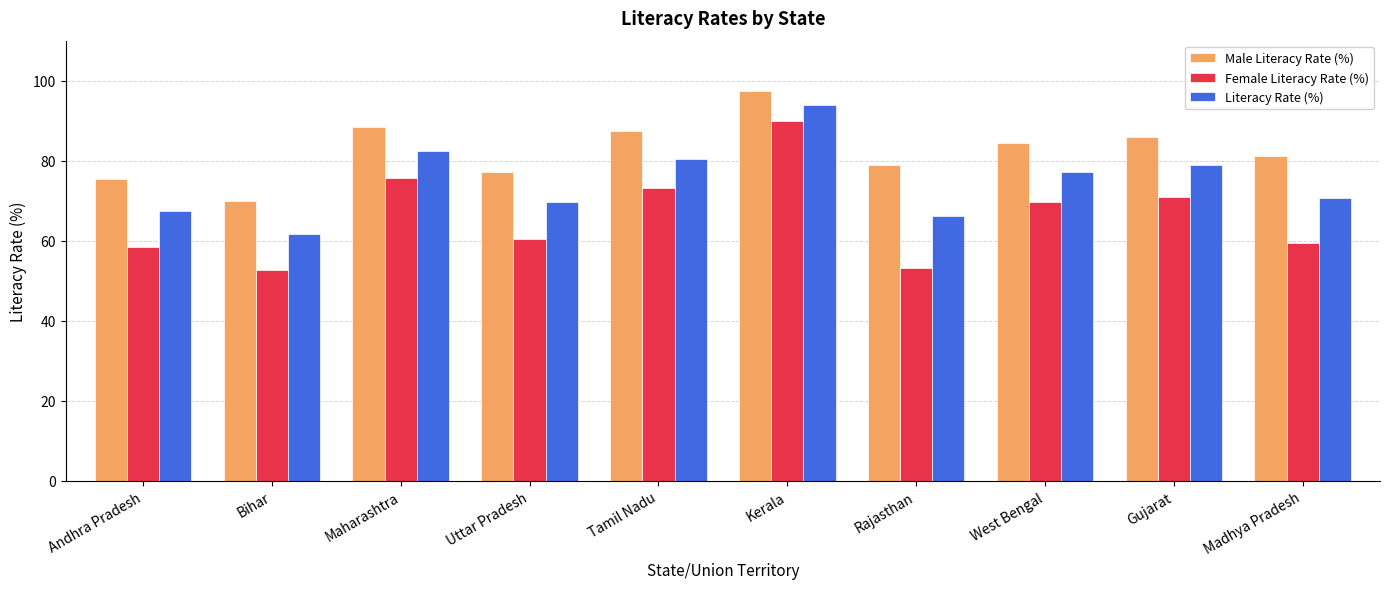

Count the number of data series in this chart.

3